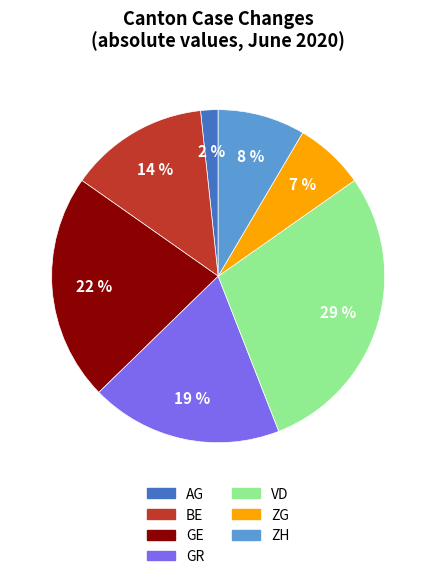

Which category has the biggest portion of the pie?

VD